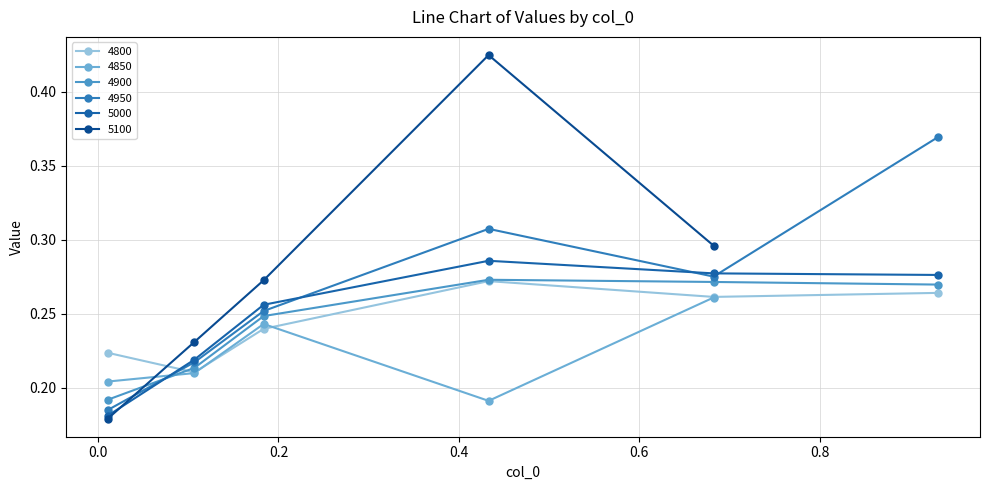

Where is the first local maximum for 4900?

0.4328767123287671